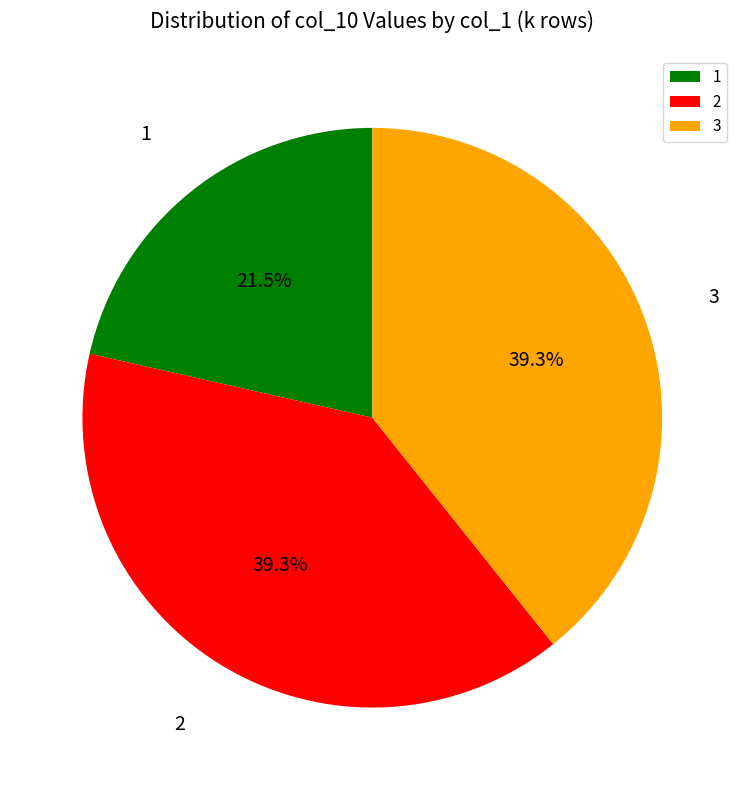

The 3 slice represents 33% of the pie. True or false?

False